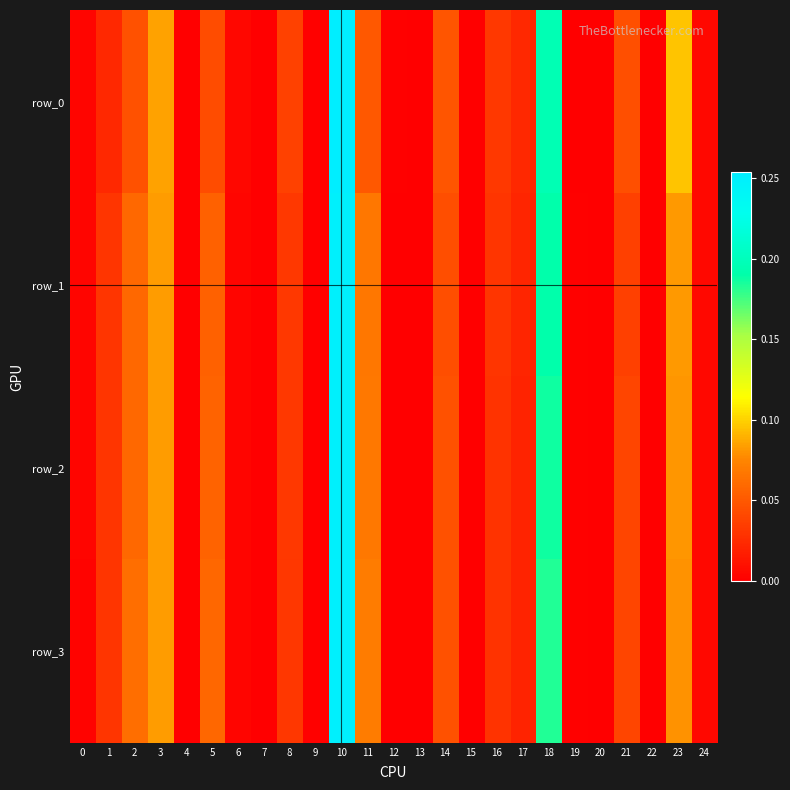

Between 4 and 5, which is larger?

5